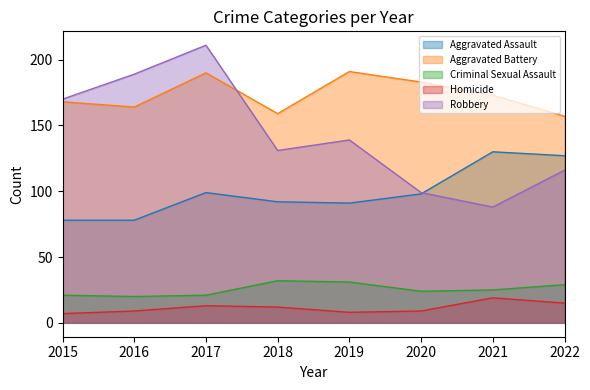

Reading left to right, transcribe all the data shown in this chart.

Aggravated Assault: 2015=78	2016=78	2017=99	2018=92	2019=91	2020=98	2021=130	2022=127
Aggravated Battery: 2015=168	2016=164	2017=190	2018=159	2019=191	2020=183	2021=173	2022=157
Criminal Sexual Assault: 2015=21	2016=20	2017=21	2018=32	2019=31	2020=24	2021=25	2022=29
Homicide: 2015=7	2016=9	2017=13	2018=12	2019=8	2020=9	2021=19	2022=15
Robbery: 2015=170	2016=189	2017=211	2018=131	2019=139	2020=99	2021=88	2022=116